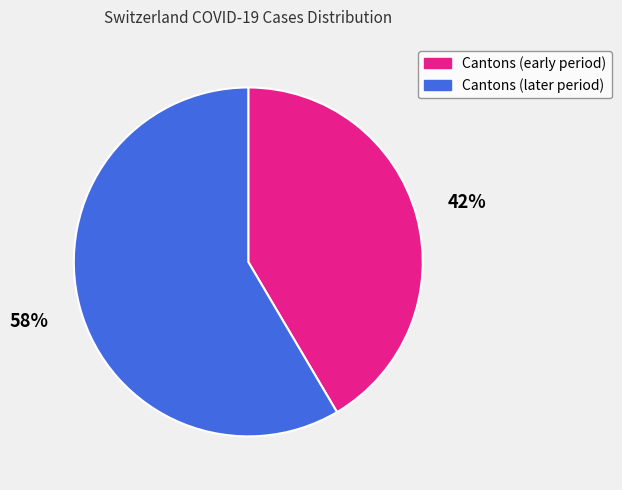

To the nearest percent, what is the average slice percentage?

50%